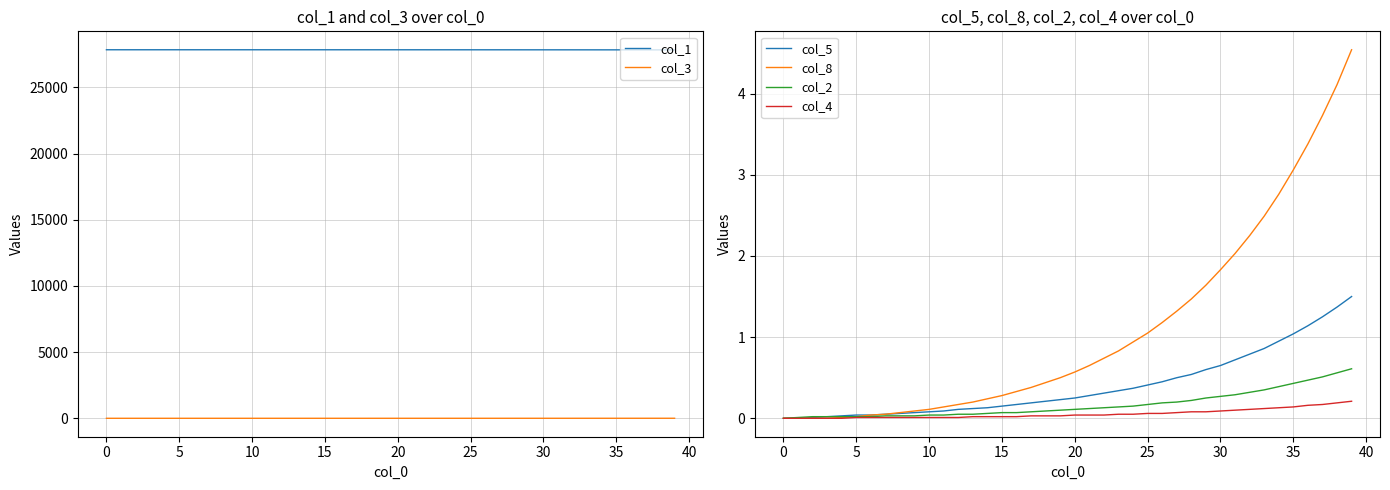

True or false: col_3 and col_1 cross at least once.

False